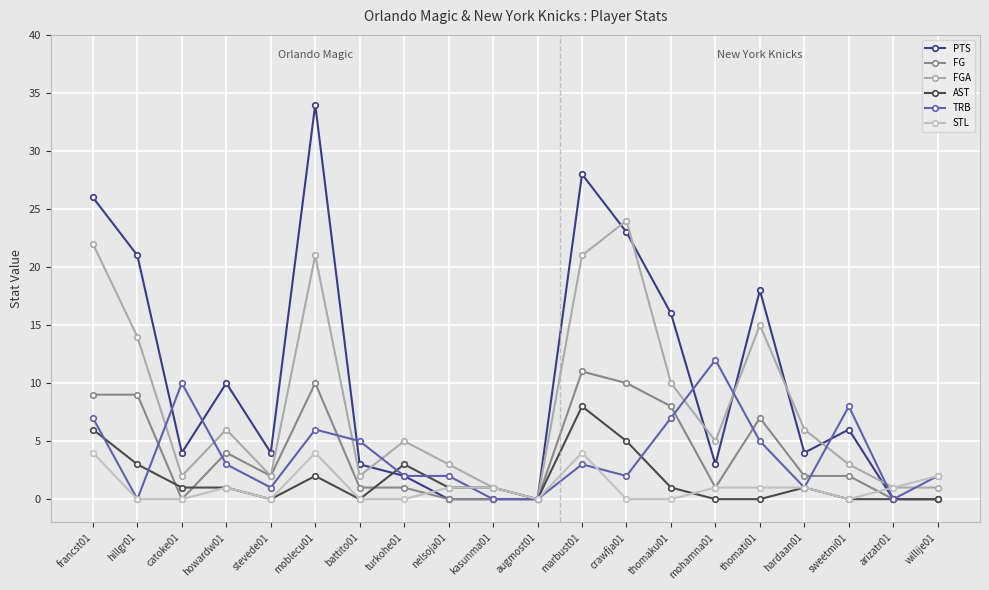

What is the difference between the highest and lowest values at moblecu01?

32